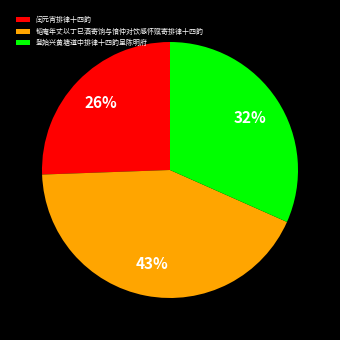

Which category has the biggest portion of the pie?

韬庵年丈以丁巳酒寄饷与愔仲对饮感怀赋寄排律十四韵